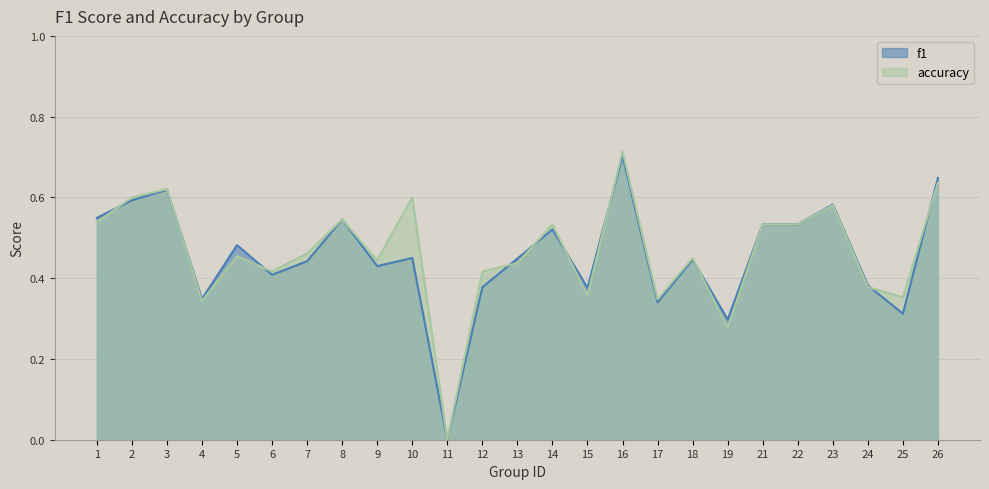

At 23, list the series in order from smallest to largest.

accuracy, f1